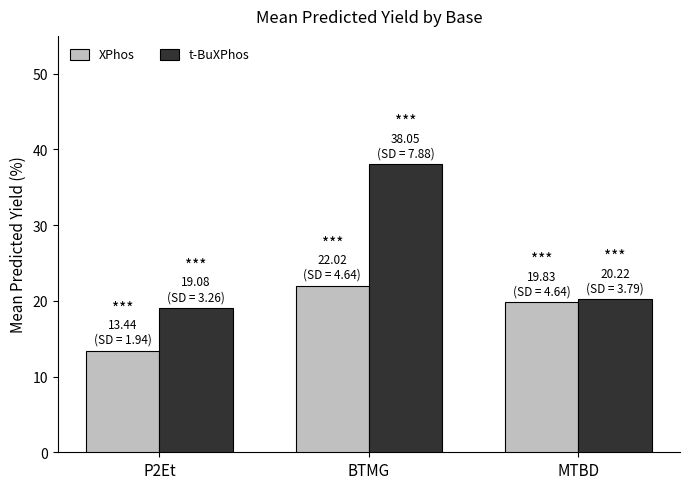

What is the label of the 2nd bar from the right?

BTMG